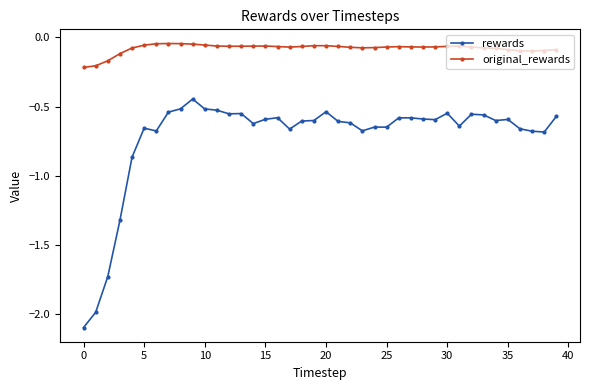

True or false: rewards and original_rewards intersect in this chart.

False